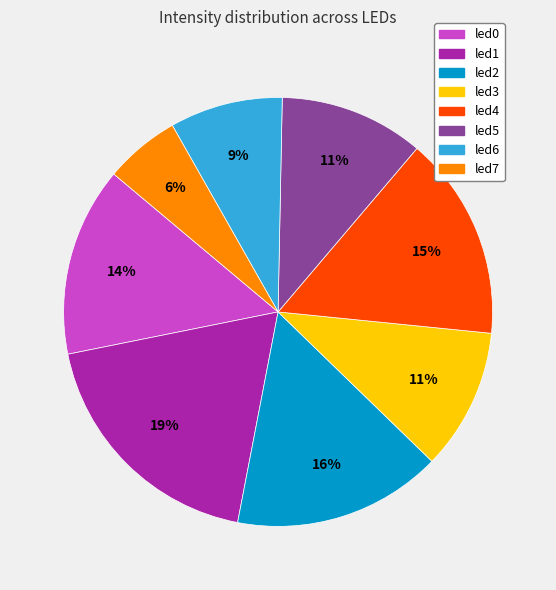

Does any single category account for the majority?

No